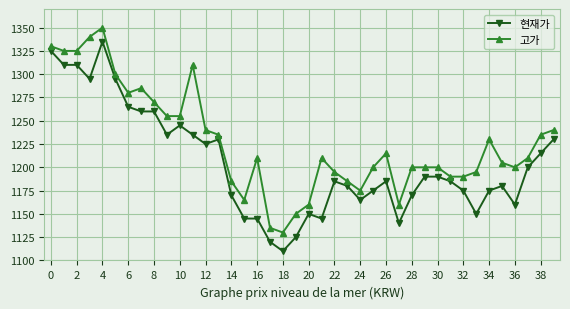

What are all the series names shown in the legend?

현재가, 고가